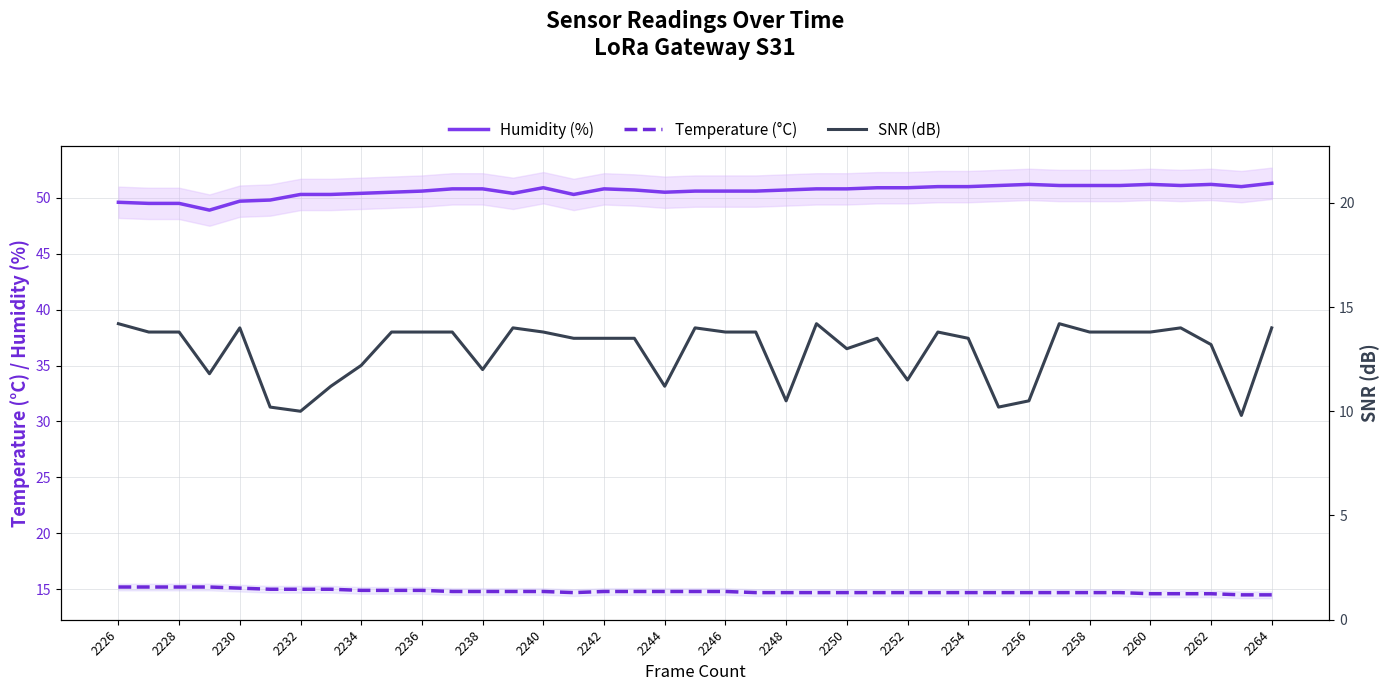

How many values in the Humidity (%) series exceed 50?

33